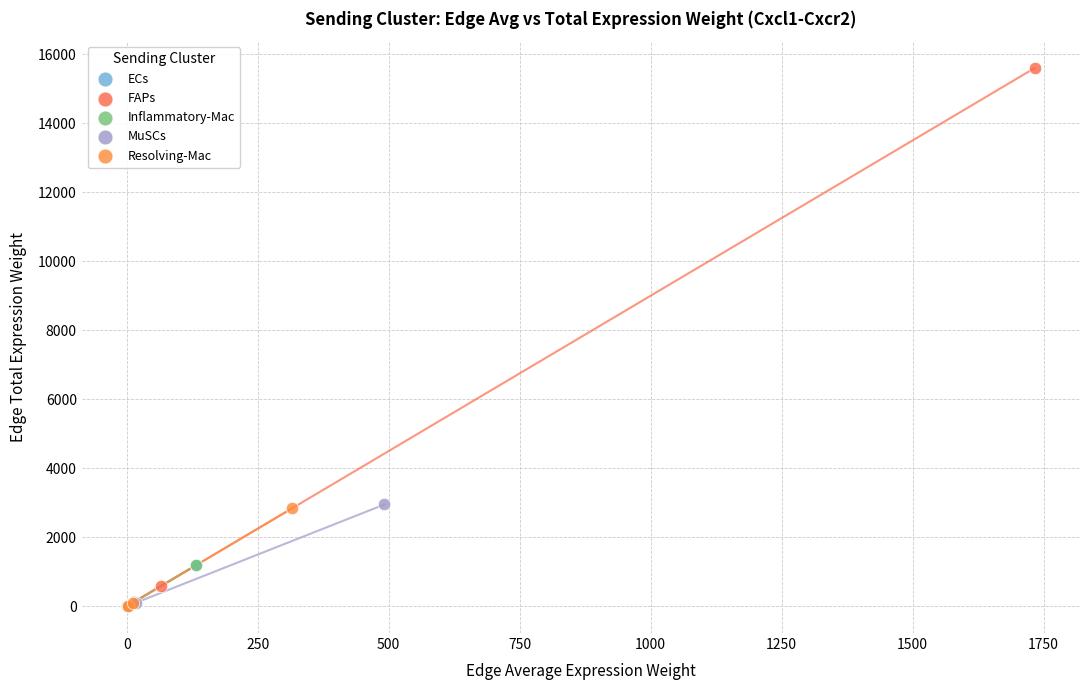

Which series has the largest Y range (max minus min)?

FAPs